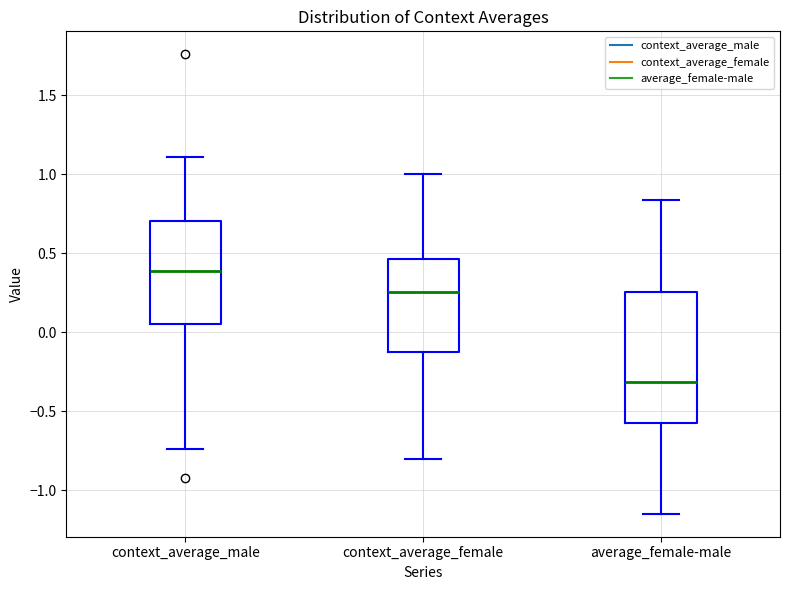

Reading left to right, transcribe this box plot: for each box, give where its median line is, the range the box spans, and where its two whiskers end, as read against the y-axis. The values are not printed on the chart, so give them approximately, as read against the axis.

context_average_male: median 0.40, box 0.05 to 0.70, whiskers -0.75 to 1.10
context_average_female: median 0.25, box -0.15 to 0.45, whiskers -0.80 to 1.00
average_female-male: median -0.30, box -0.60 to 0.25, whiskers -1.15 to 0.85